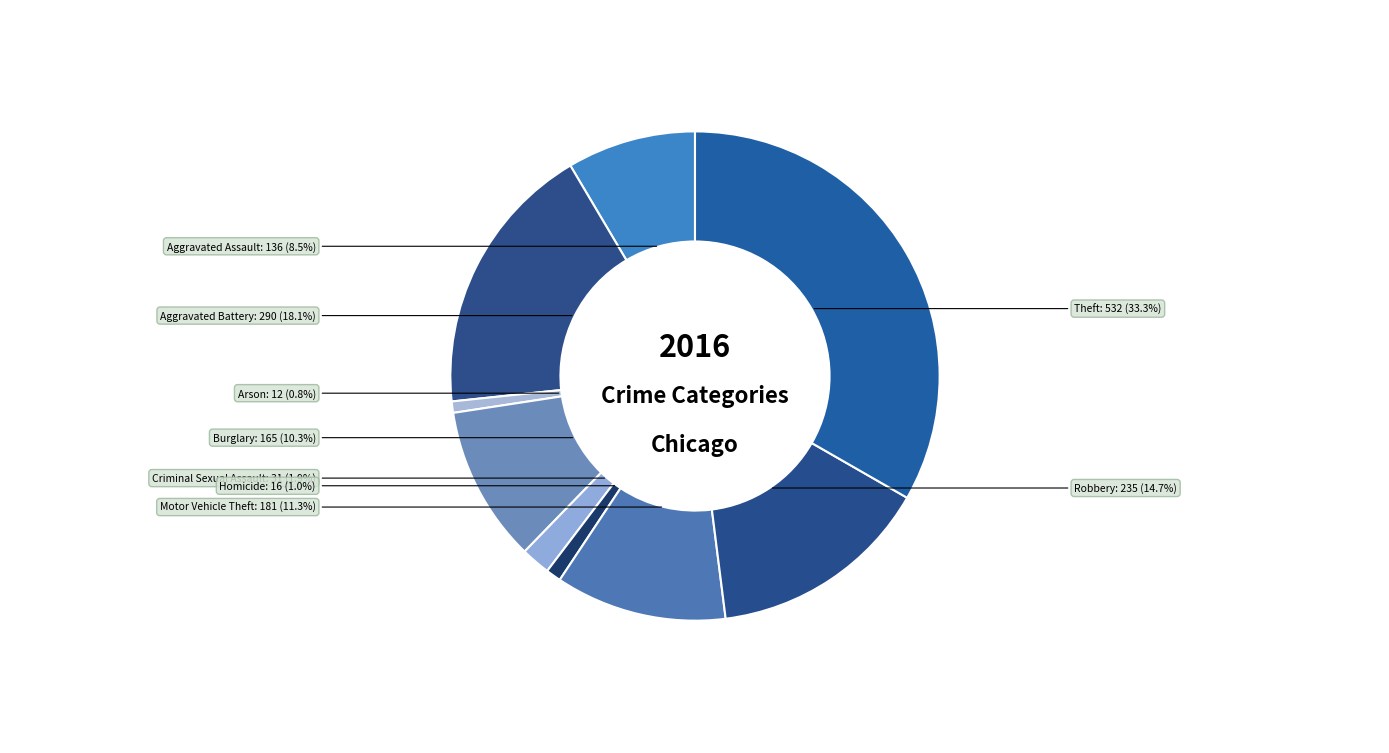

To the nearest percent, what portion does Robbery represent?

15%